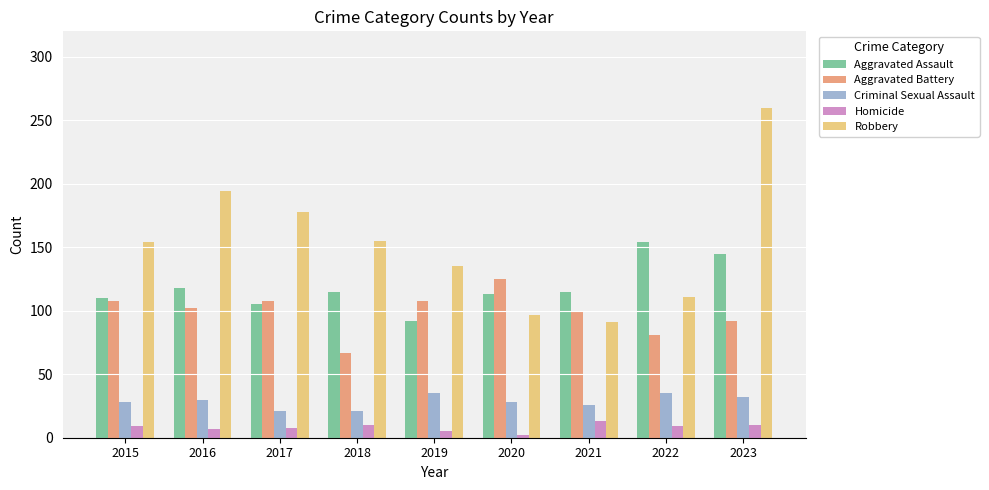

What is the difference between the highest and lowest values at 2022?

145